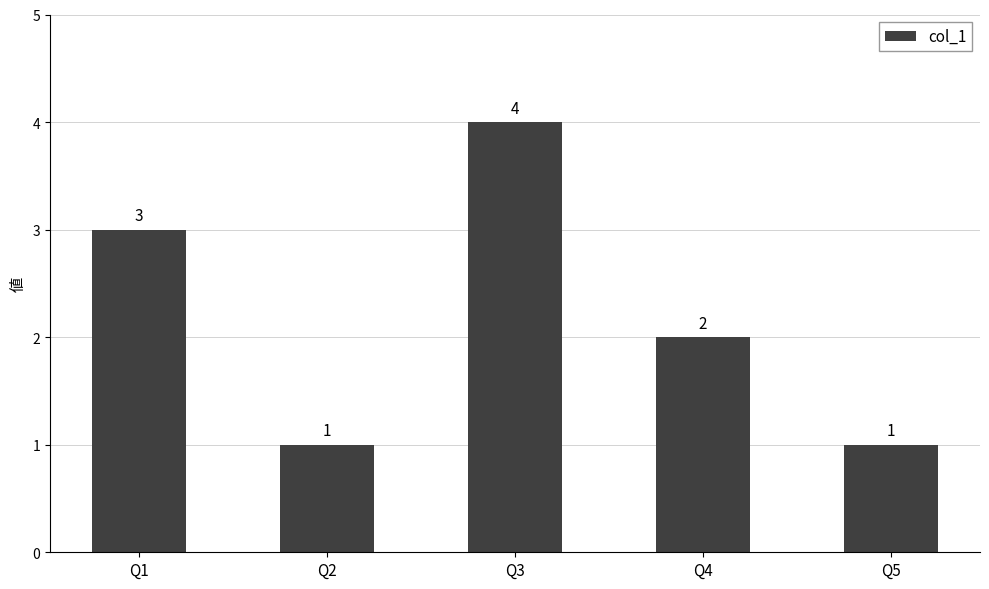

What is the greatest value displayed?

4